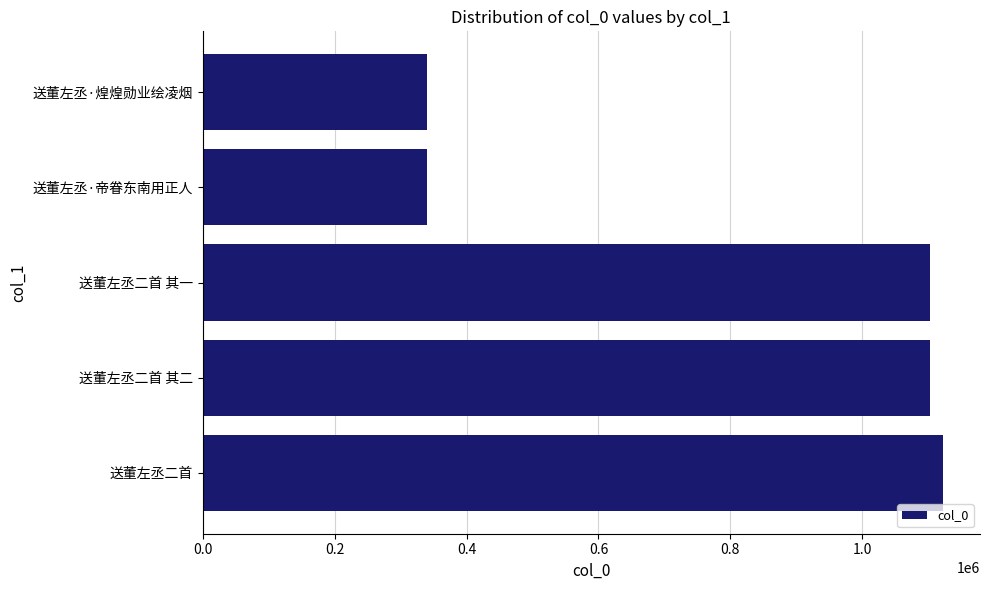

What is the difference between the maximum and minimum values?

781934